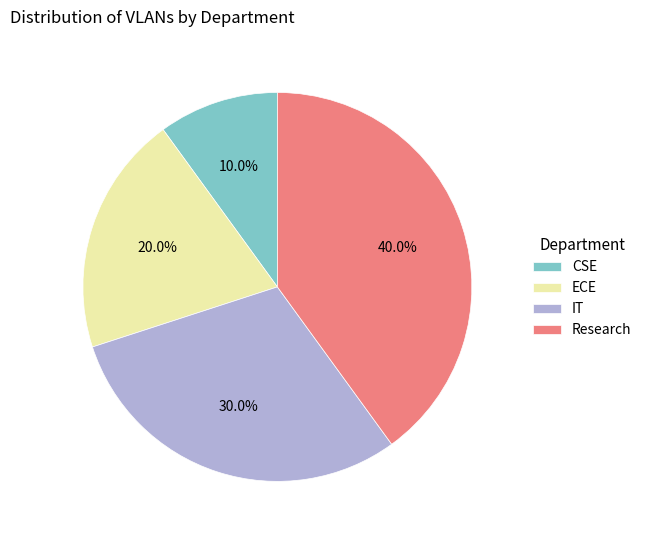

To the nearest percent, what is the difference between the largest and smallest slice percentages?

30%